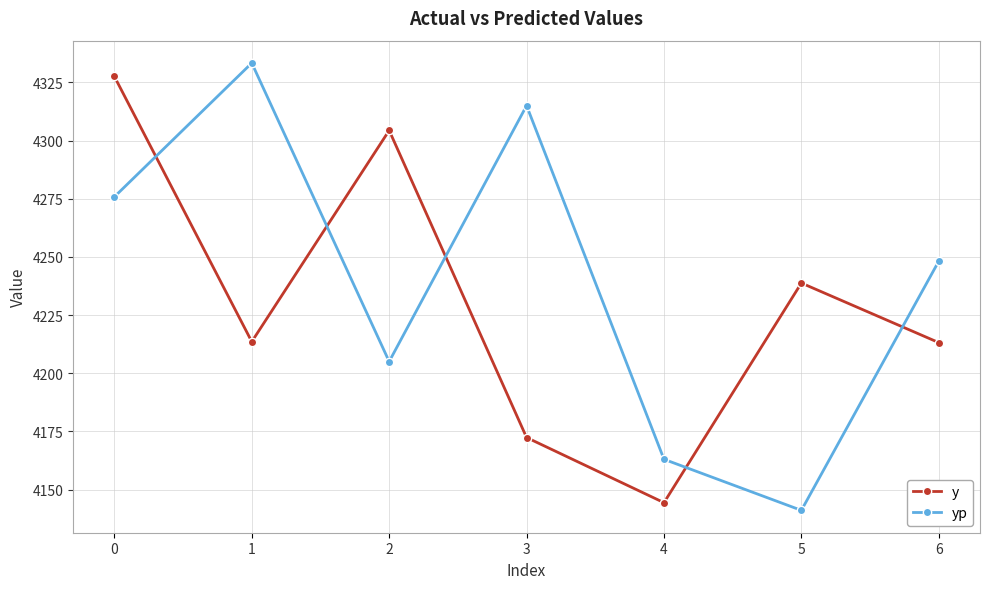

The yp series shows 4248.2 at 6. True or false?

True